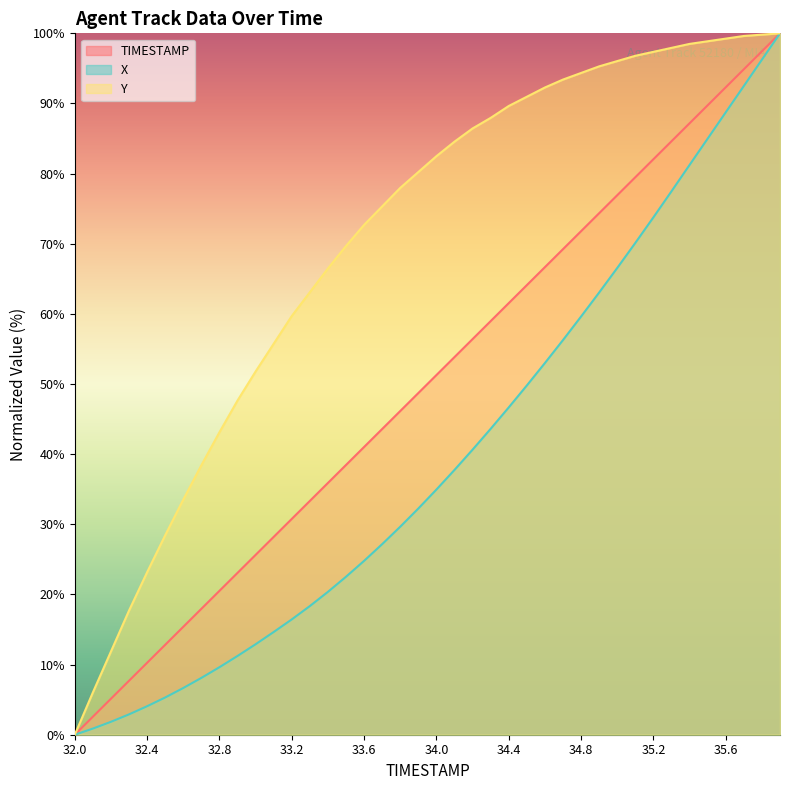

Where does the Y series first go above 82?

34.0